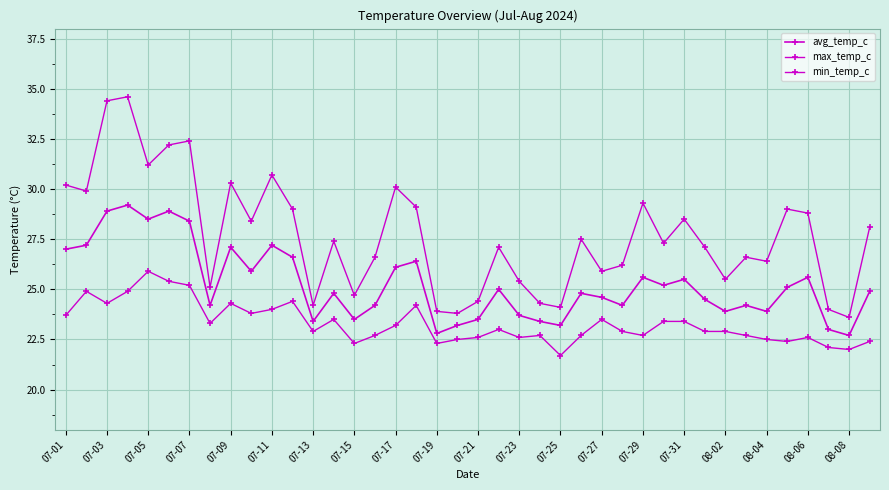

How many interior local peaks does the max_temp_c series have?

12